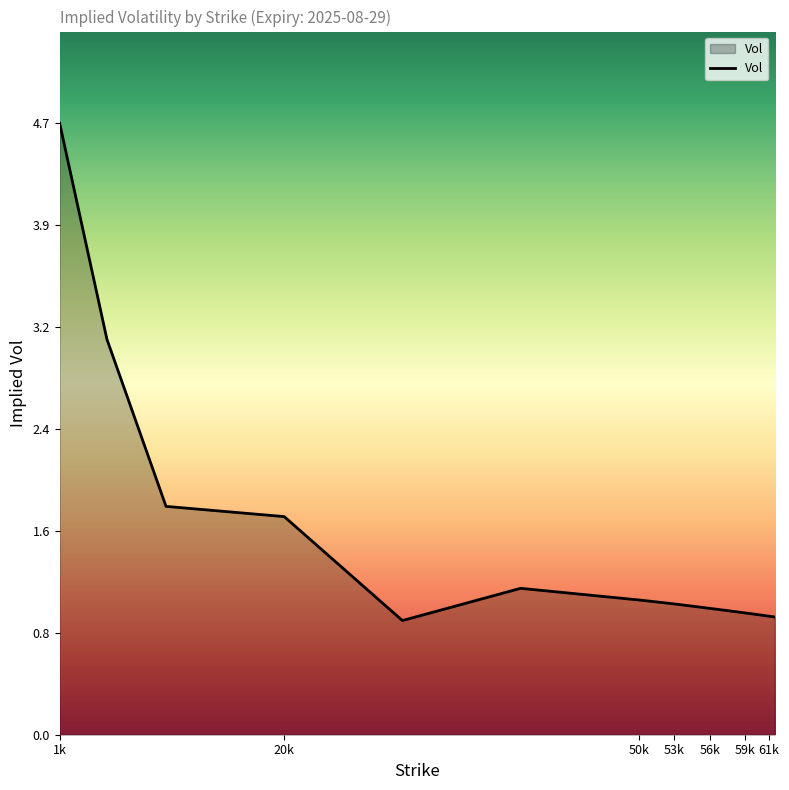

What is the difference between the maximum and minimum values?

3.9